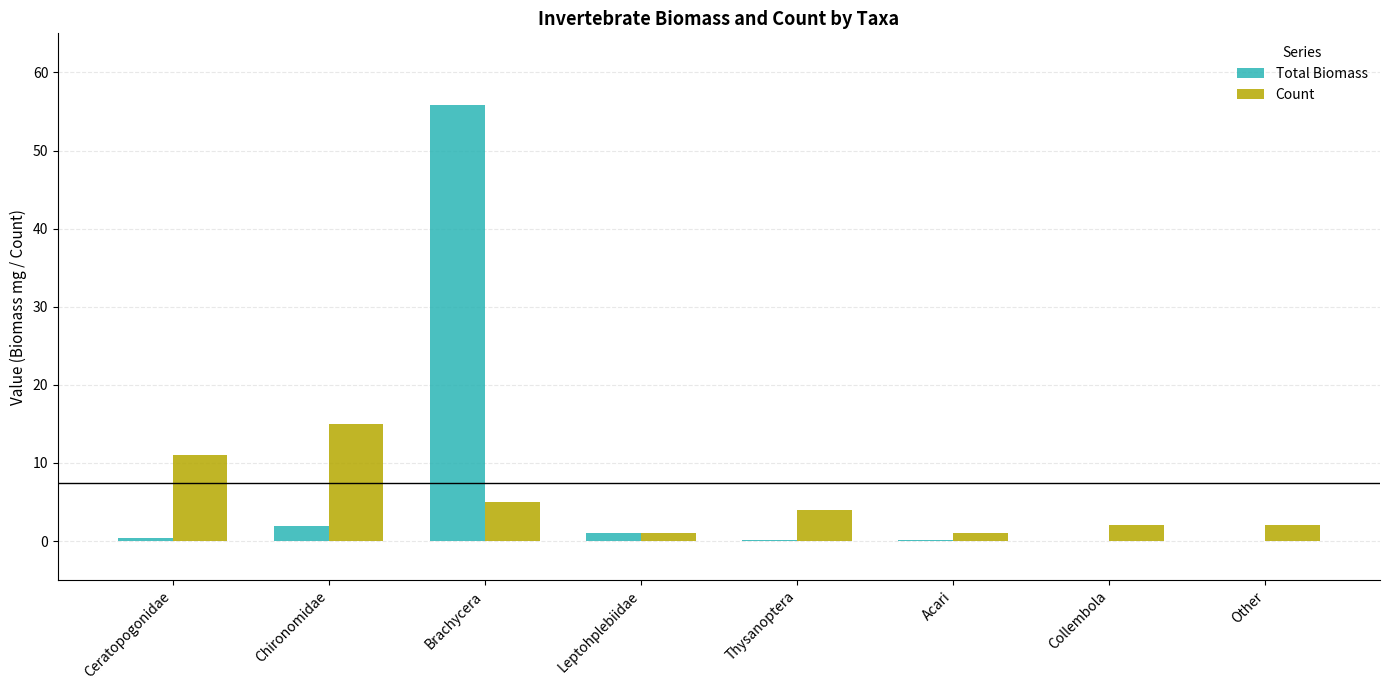

What is the sum of the Total Biomass values at Brachycera and Other?

55.8